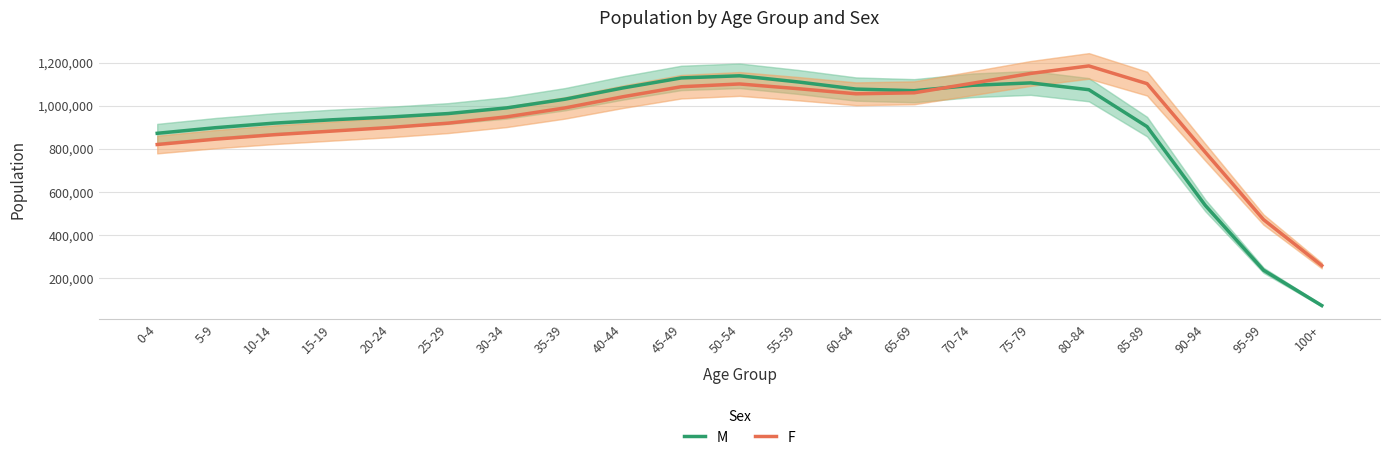

Where is F nearest to the value 722189?

90-94